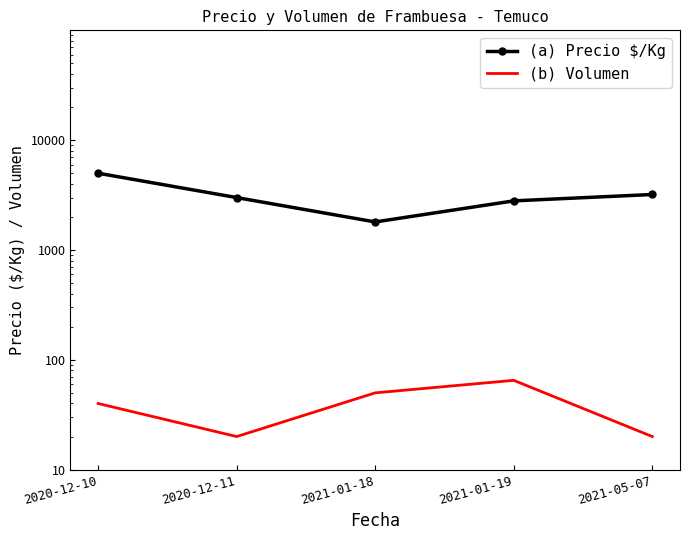

What is the sum of all Volumen values?

195